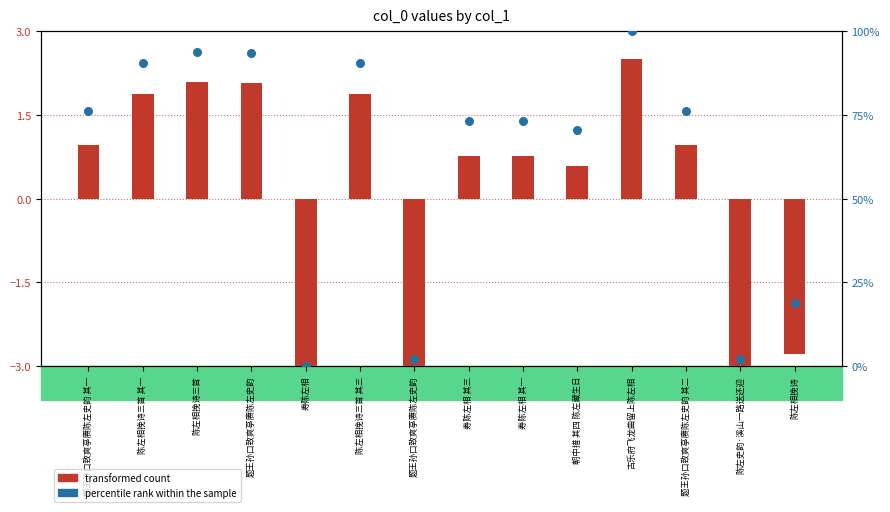

What is the change in value from 陈左相挽诗三首 to 寿陈左相 其一?

-20.6